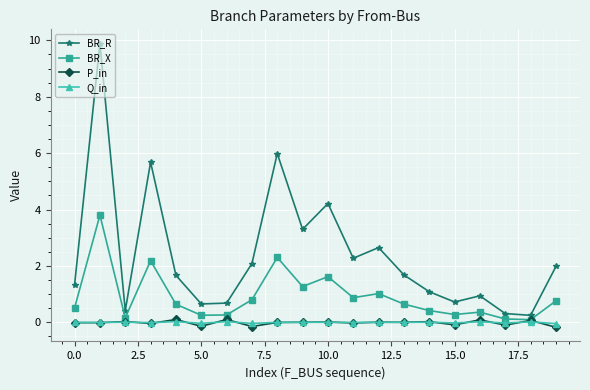

Does the chart have visible grid lines?

Yes